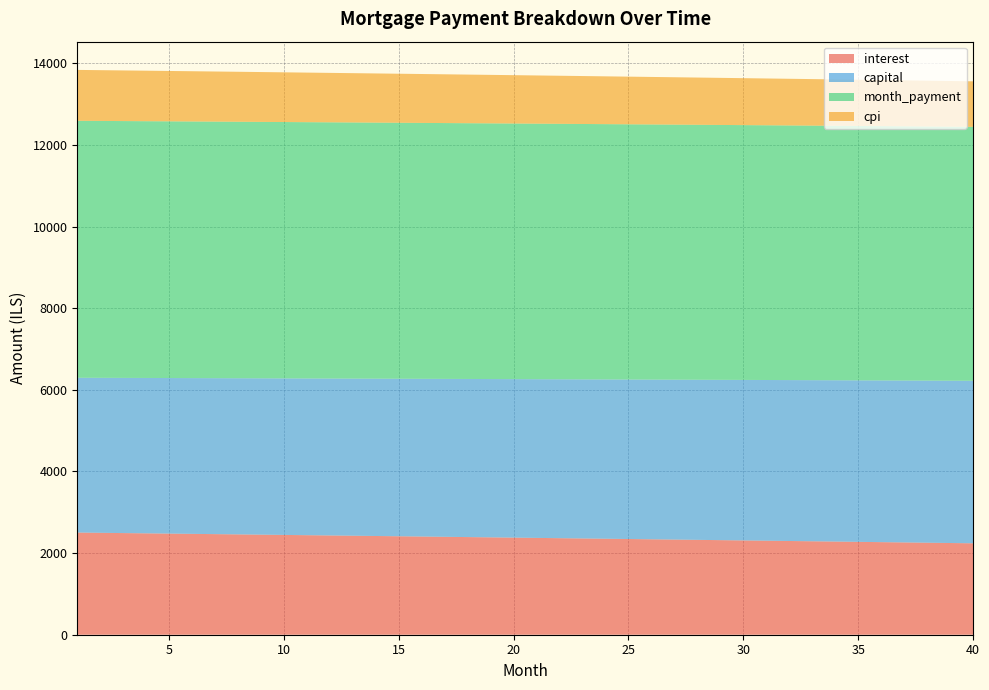

Reading left to right, extract all data points from this chart.

interest: 1=2503.1	2=2496.8	3=2490.4	4=2484.0	5=2477.5	6=2471.1	7=2464.6	8=2458.2	9=2451.7	10=2445.1	11=2438.6	12=2432.0	13=2425.4	14=2418.8	15=2412.2	16=2405.6	17=2398.9	18=2392.2	19=2385.5	20=2378.8	21=2372.0	22=2365.3	23=2358.5	24=2351.7	25=2344.8	26=2338.0	27=2331.1	28=2324.2	29=2317.3	30=2310.4	31=2303.4	32=2296.4	33=2289.4	34=2282.4	35=2275.4	36=2268.3	37=2261.2	38=2254.1	39=2247.0	40=2239.9
capital: 1=3792.6	2=3797.4	3=3802.1	4=3806.9	5=3811.6	6=3816.4	7=3821.1	8=3825.9	9=3830.7	10=3835.5	11=3840.3	12=3845.1	13=3849.9	14=3854.7	15=3859.5	16=3864.4	17=3869.2	18=3874.0	19=3878.9	20=3883.7	21=3888.6	22=3893.4	23=3898.3	24=3903.2	25=3908.0	26=3912.9	27=3917.8	28=3922.7	29=3927.6	30=3932.5	31=3937.4	32=3942.4	33=3947.3	34=3952.2	35=3957.2	36=3962.1	37=3967.1	38=3972.0	39=3977.0	40=3982.0
month_payment: 1=6295.7	2=6294.1	3=6292.5	4=6290.8	5=6289.2	6=6287.5	7=6285.8	8=6284.1	9=6282.4	10=6280.6	11=6278.9	12=6277.1	13=6275.3	14=6273.5	15=6271.7	16=6269.9	17=6268.1	18=6266.2	19=6264.4	20=6262.5	21=6260.6	22=6258.7	23=6256.8	24=6254.8	25=6252.9	26=6250.9	27=6248.9	28=6246.9	29=6244.9	30=6242.9	31=6240.8	32=6238.8	33=6236.7	34=6234.6	35=6232.5	36=6230.4	37=6228.3	38=6226.2	39=6224.0	40=6221.8
cpi: 1=1246.8	2=1243.6	3=1240.4	4=1237.2	5=1234.0	6=1230.8	7=1227.5	8=1224.3	9=1221.0	10=1217.8	11=1214.5	12=1211.2	13=1207.9	14=1204.6	15=1201.3	16=1197.9	17=1194.6	18=1191.3	19=1187.9	20=1184.5	21=1181.2	22=1177.8	23=1174.4	24=1170.9	25=1167.5	26=1164.1	27=1160.7	28=1157.2	29=1153.7	30=1150.3	31=1146.8	32=1143.3	33=1139.8	34=1136.3	35=1132.7	36=1129.2	37=1125.7	38=1122.1	39=1118.5	40=1114.9